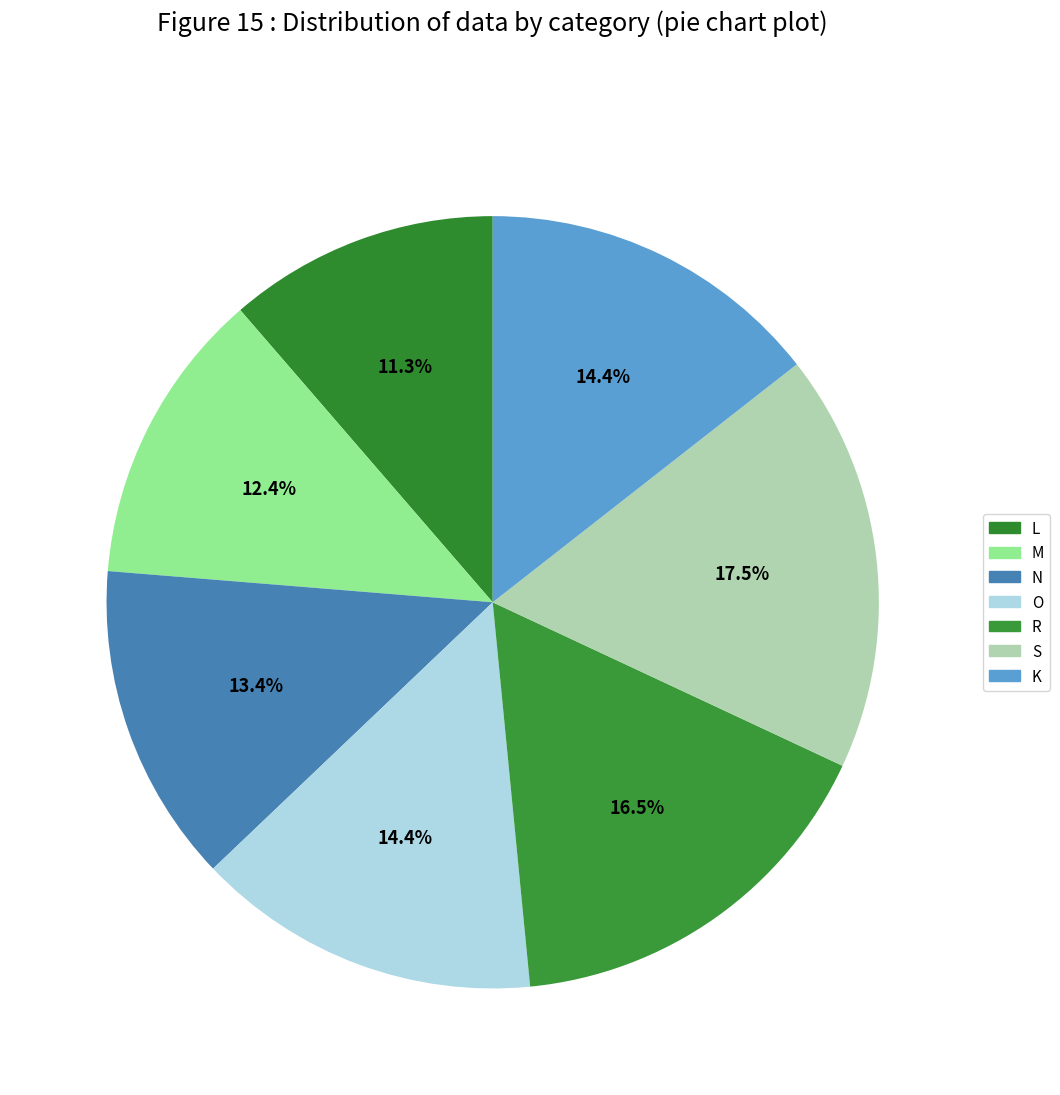

Count the number of slices in the pie.

7